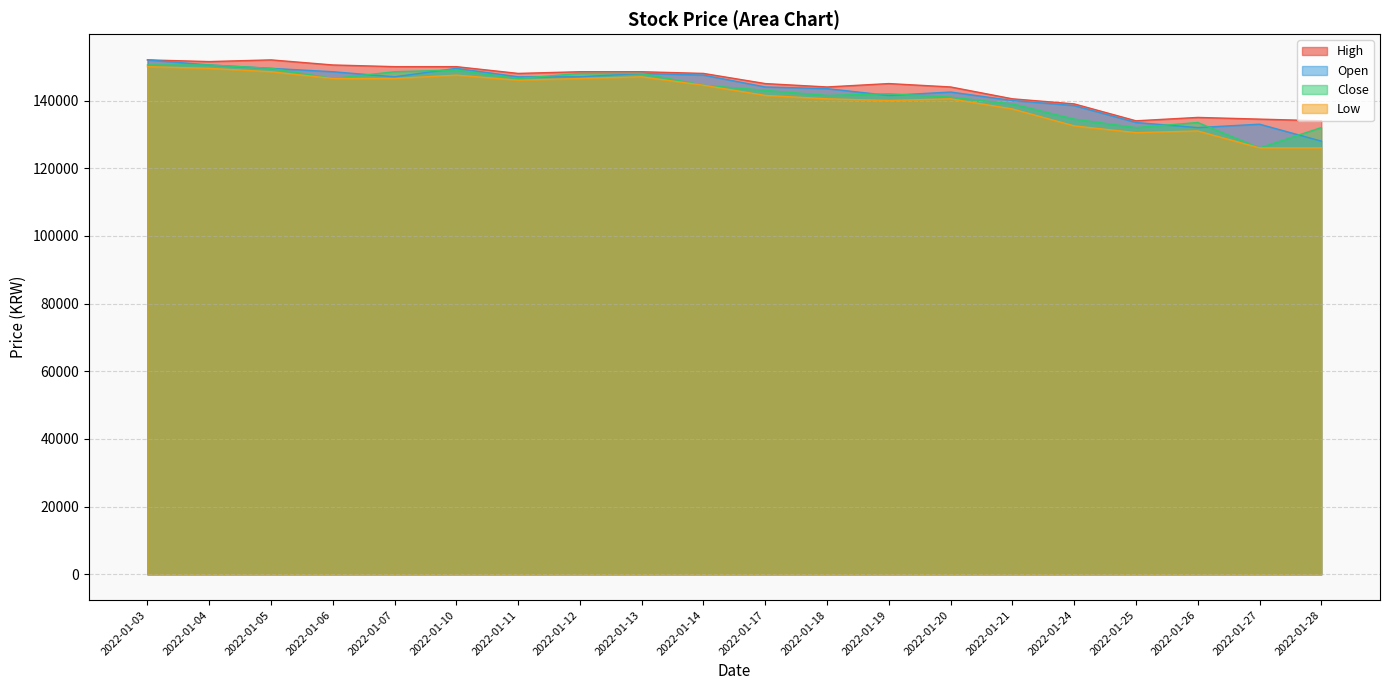

Which series changed the most between 2022-01-19 and 2022-01-21?

High